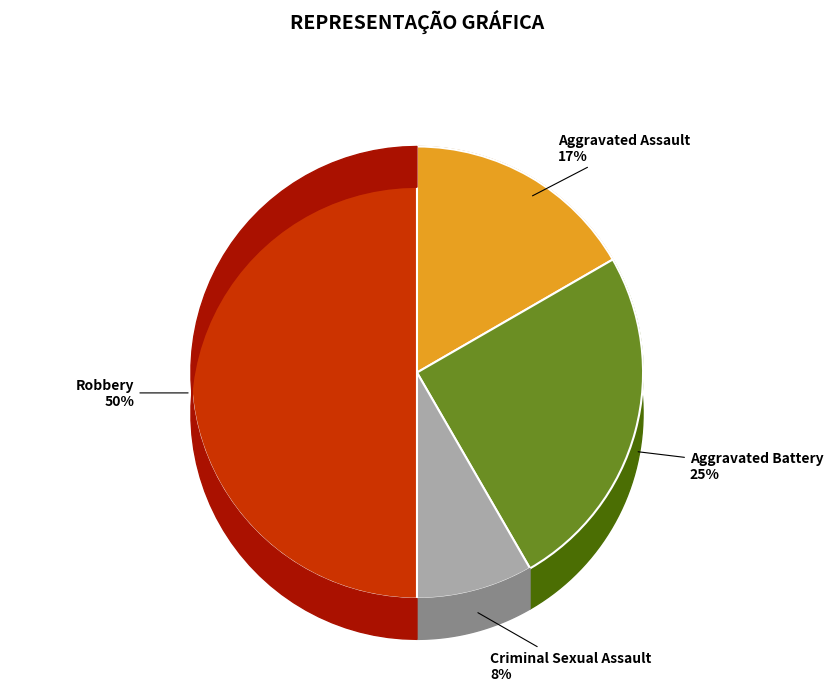

Is there any slice that represents more than half of the pie?

No